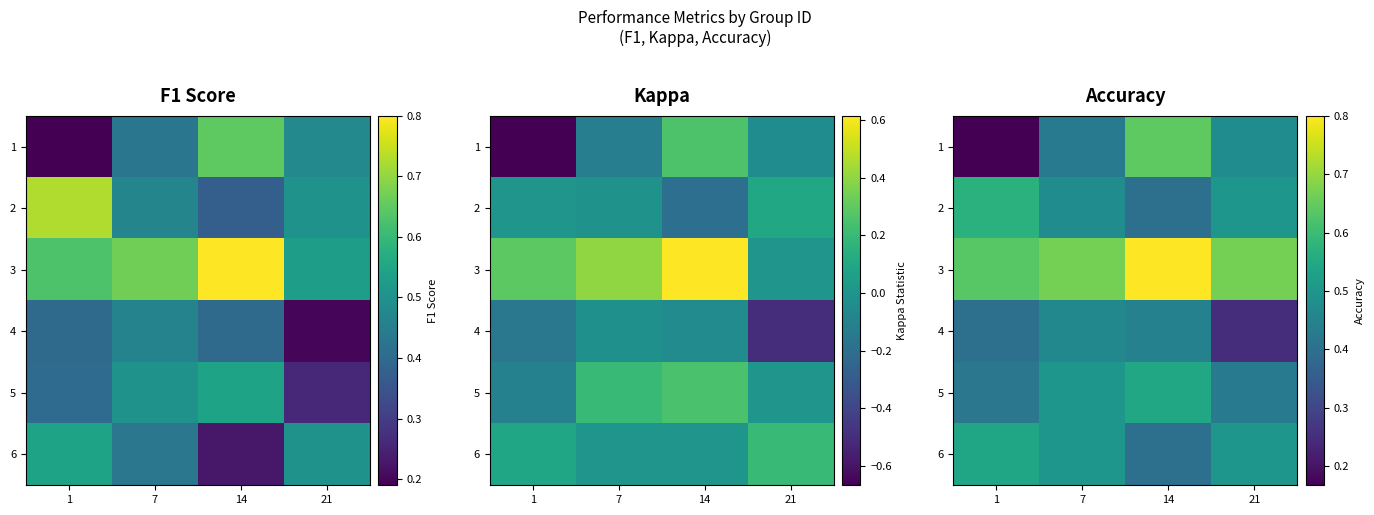

What is the sum of the 5 values at 21 and 14?

1.0